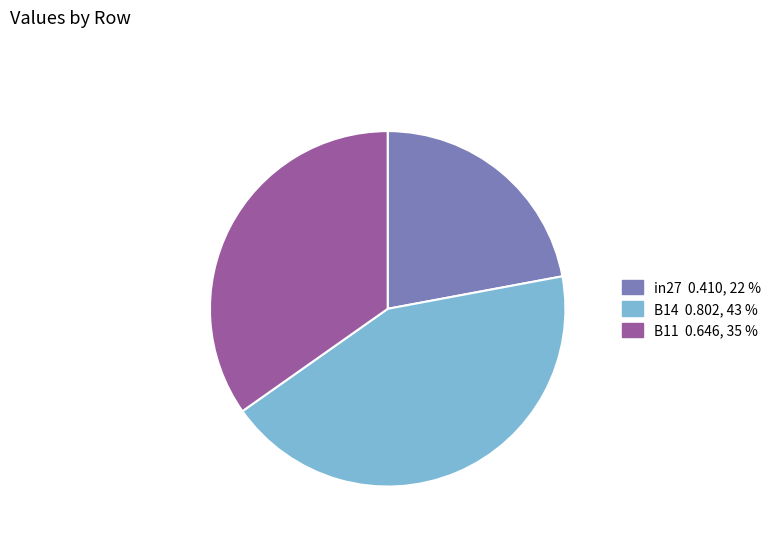

Does in27 account for over 50% of the chart?

No